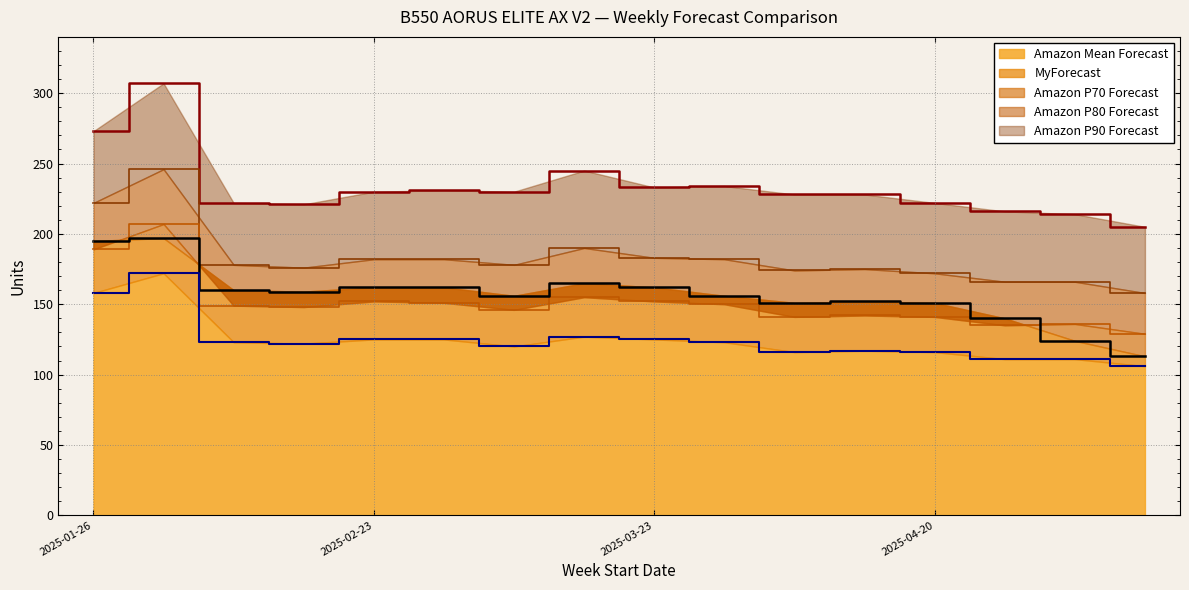

What is the smallest value displayed?

106